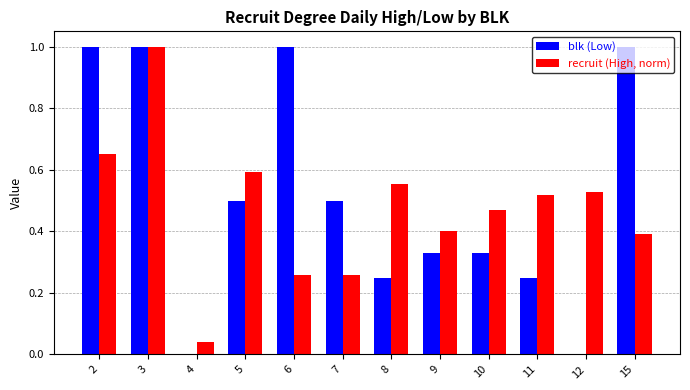

What is the sum of the blk (Low) values at 5 and 7?

1.0